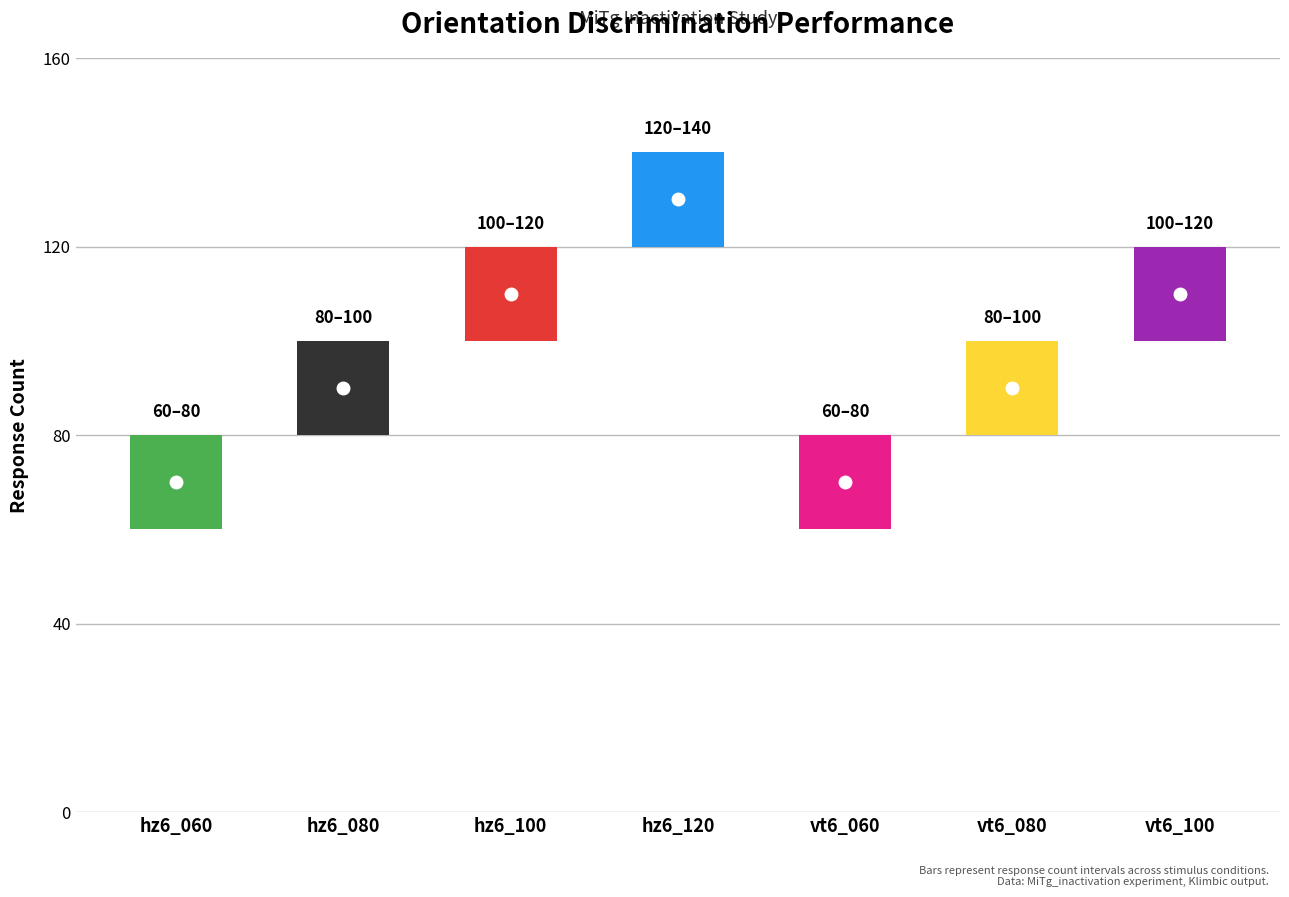

Which has a higher value, vt6_060 or vt6_080?

vt6_080